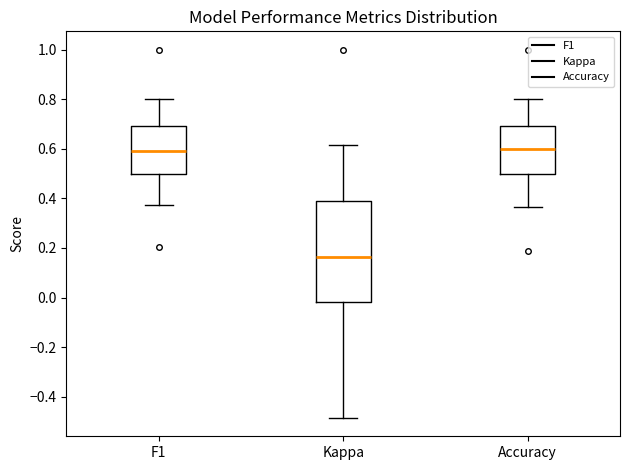

Which box has the lowest median line?

Kappa